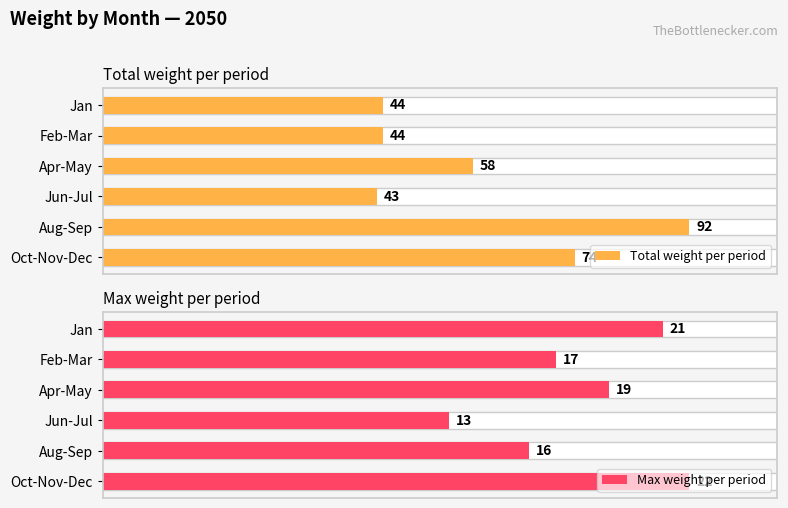

Read the Total weight per period value at Aug-Sep, to the nearest 5.

90